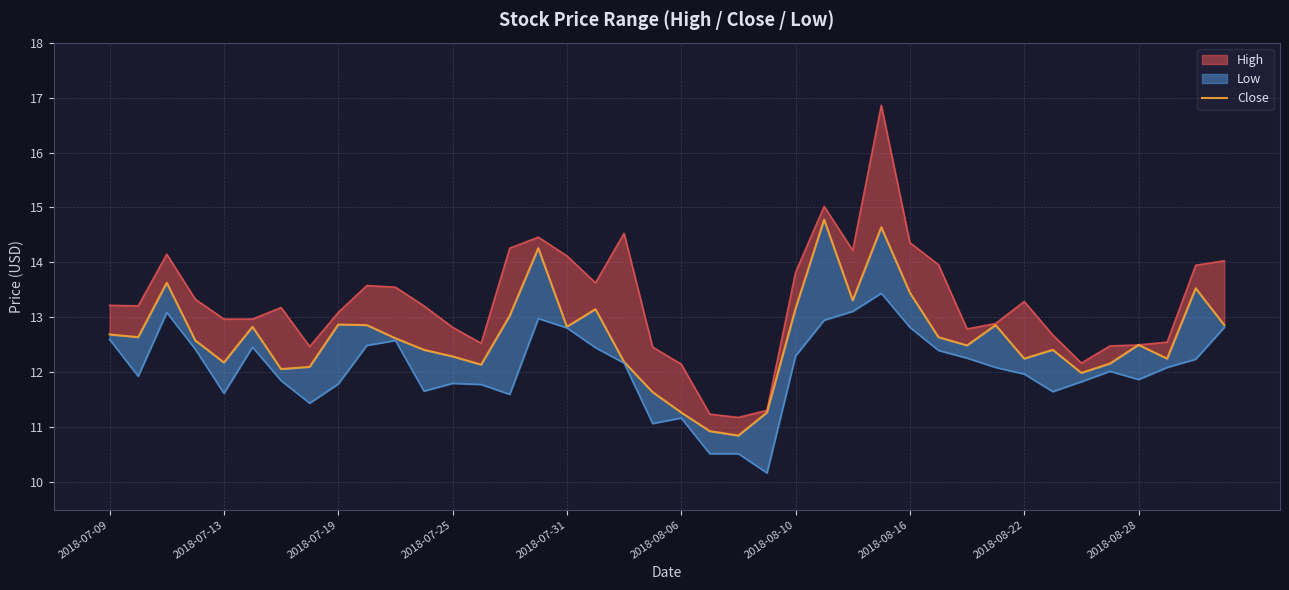

Where is the data nearest to the value 12?

34